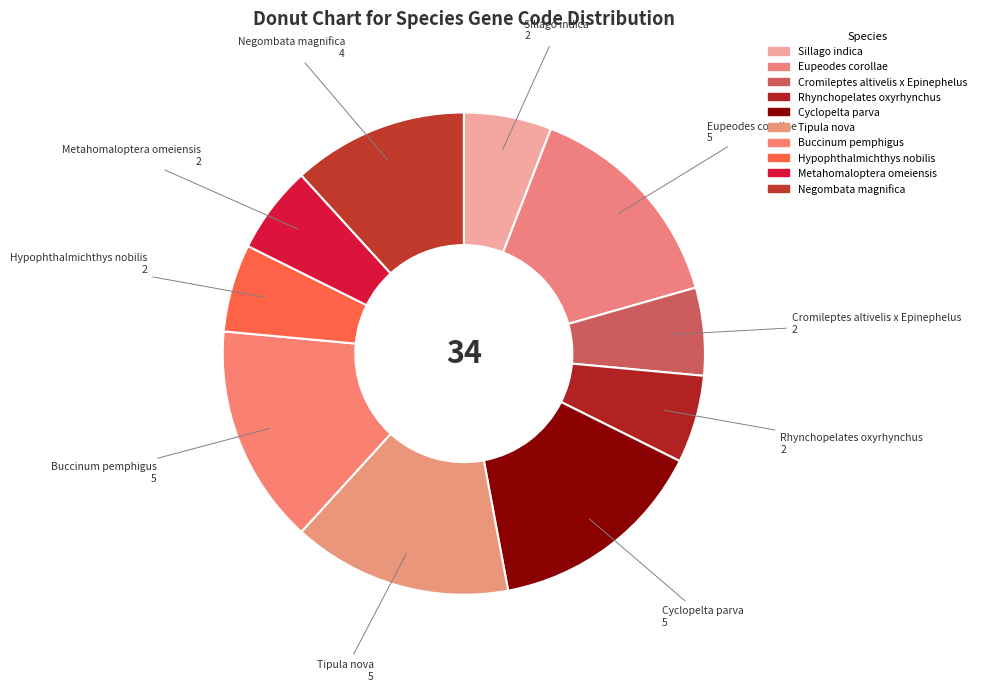

Is there a majority slice in this chart?

No